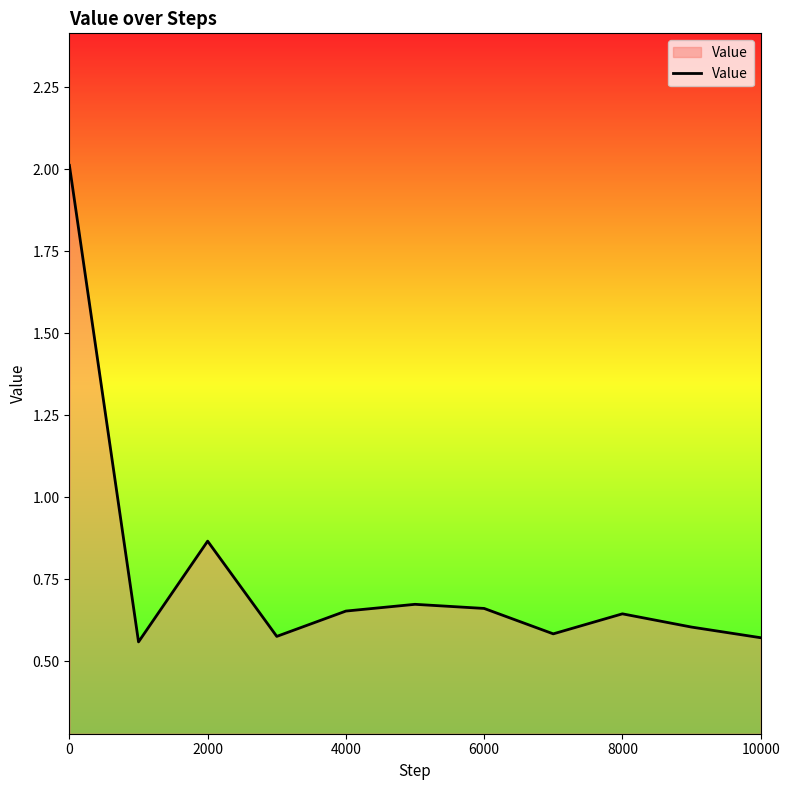

What is the greatest value displayed?

2.0